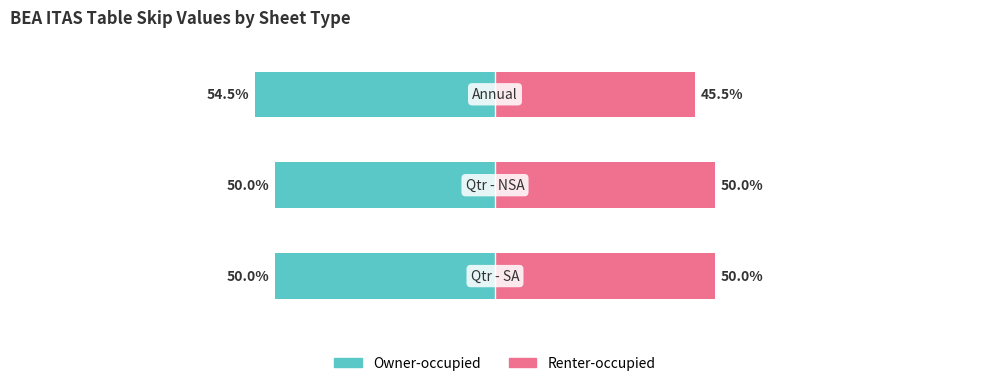

The Owner-occupied series shows -31.7 at 2. True or false?

False